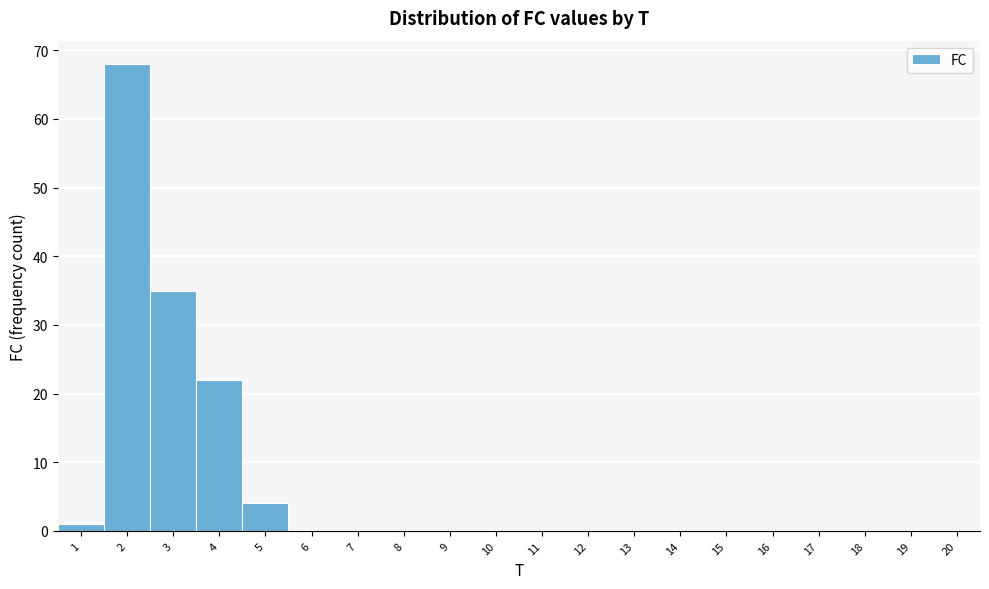

How tall is the bar that spans 3.5 to 4.5 on the x-axis? The values are not printed on the chart, so give them approximately, as read against the axis.

22